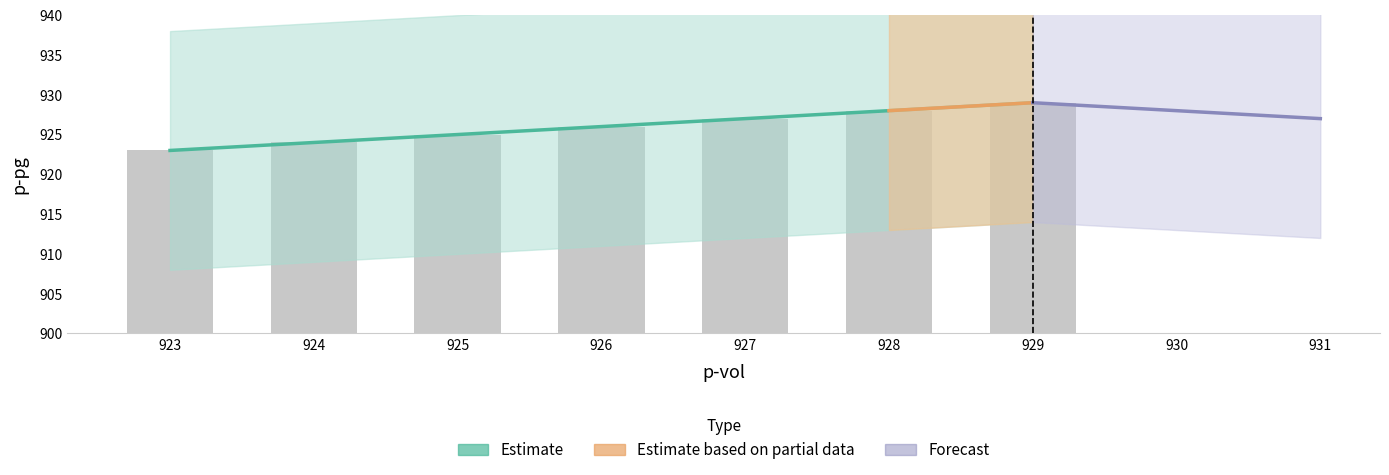

Reading right to left, what are all the values shown in this chart?

929	928	927	926	925	924	923